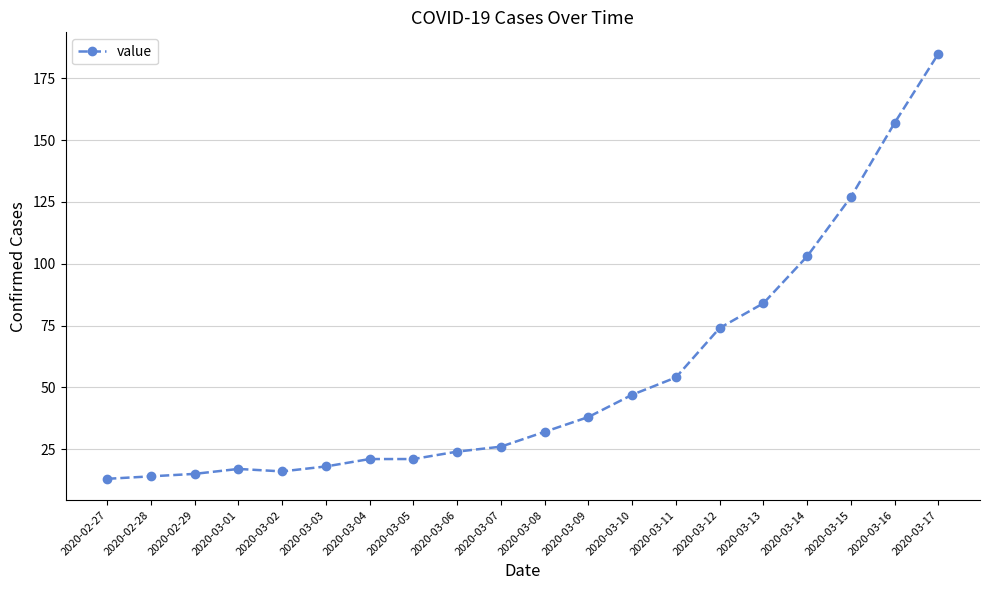

Reading left to right, extract all data points from this chart.

2020-02-27=13	2020-02-28=14	2020-02-29=15	2020-03-01=17	2020-03-02=16	2020-03-03=18	2020-03-04=21	2020-03-05=21	2020-03-06=24	2020-03-07=26	2020-03-08=32	2020-03-09=38	2020-03-10=47	2020-03-11=54	2020-03-12=74	2020-03-13=84	2020-03-14=103	2020-03-15=127	2020-03-16=157	2020-03-17=185